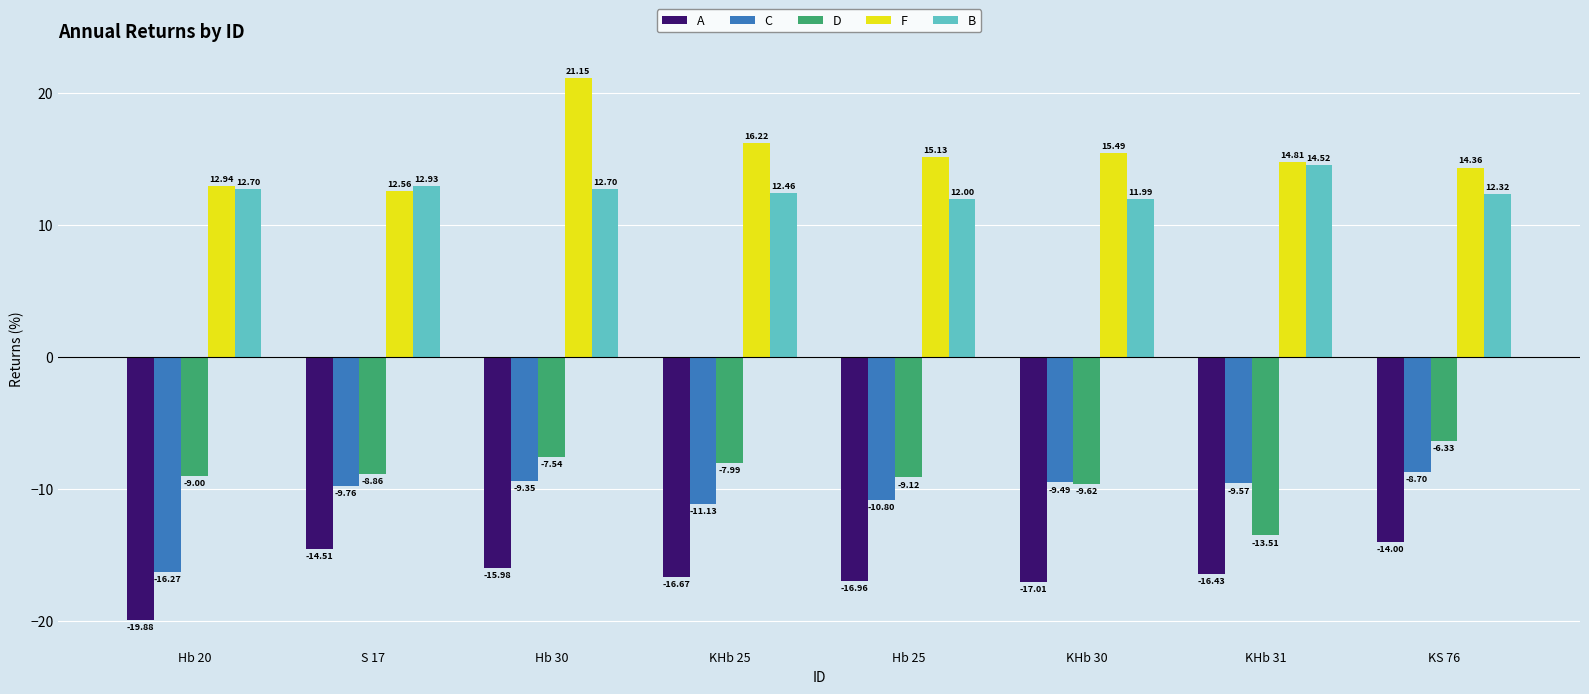

What is the sum of the D values at KHb 25 and KHb 31?

-21.5